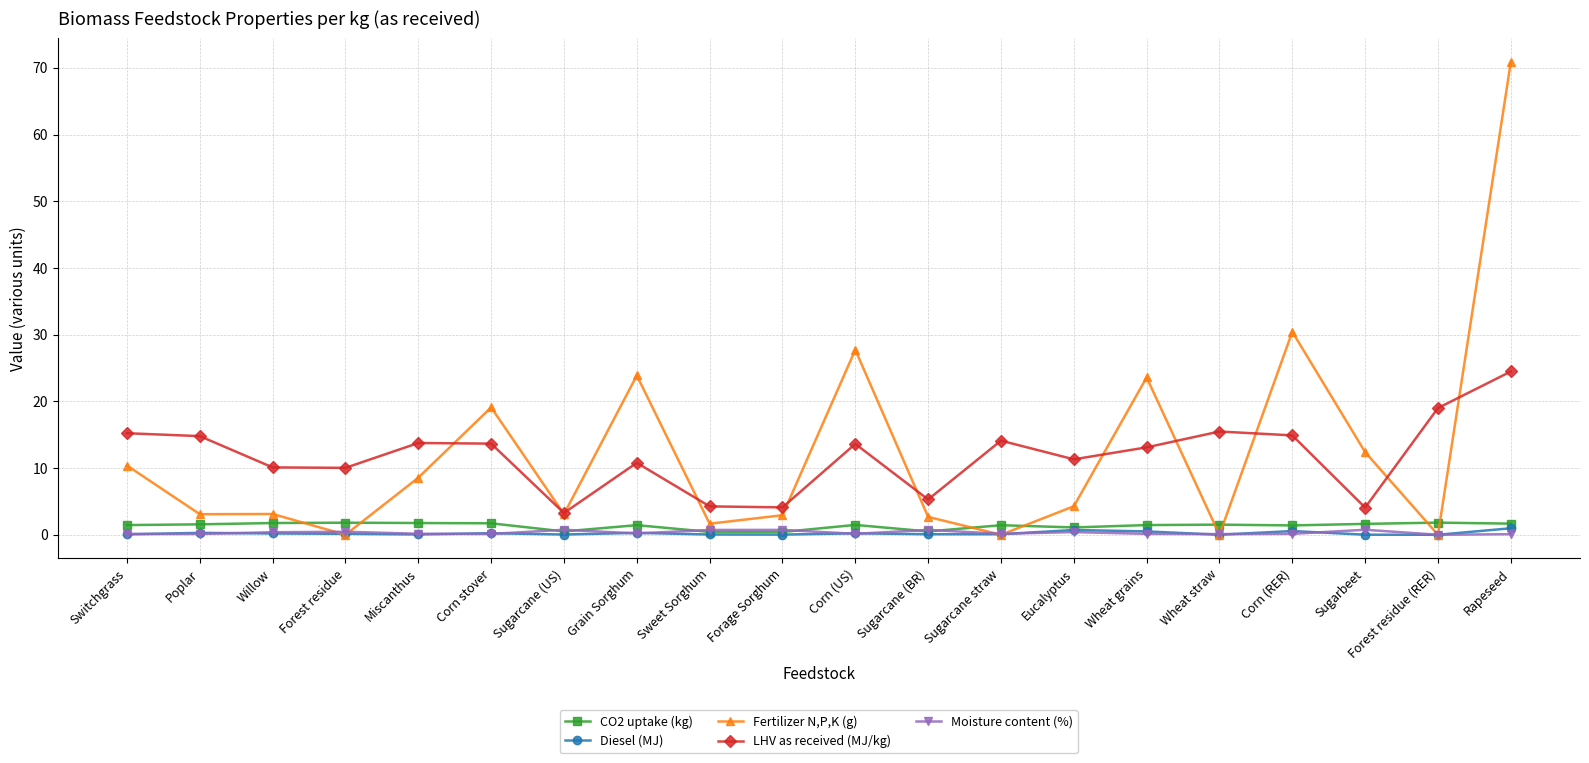

The LHV as received (MJ/kg) series shows 15.2 at Switchgrass. True or false?

True